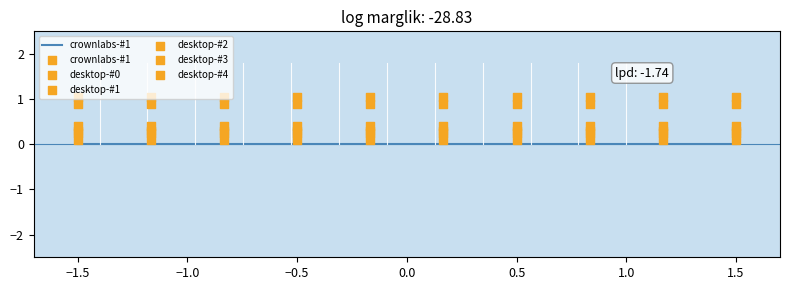

Is the value of desktop-#0 at −2.0 greater than the value of desktop-#1 at 1.5?

No